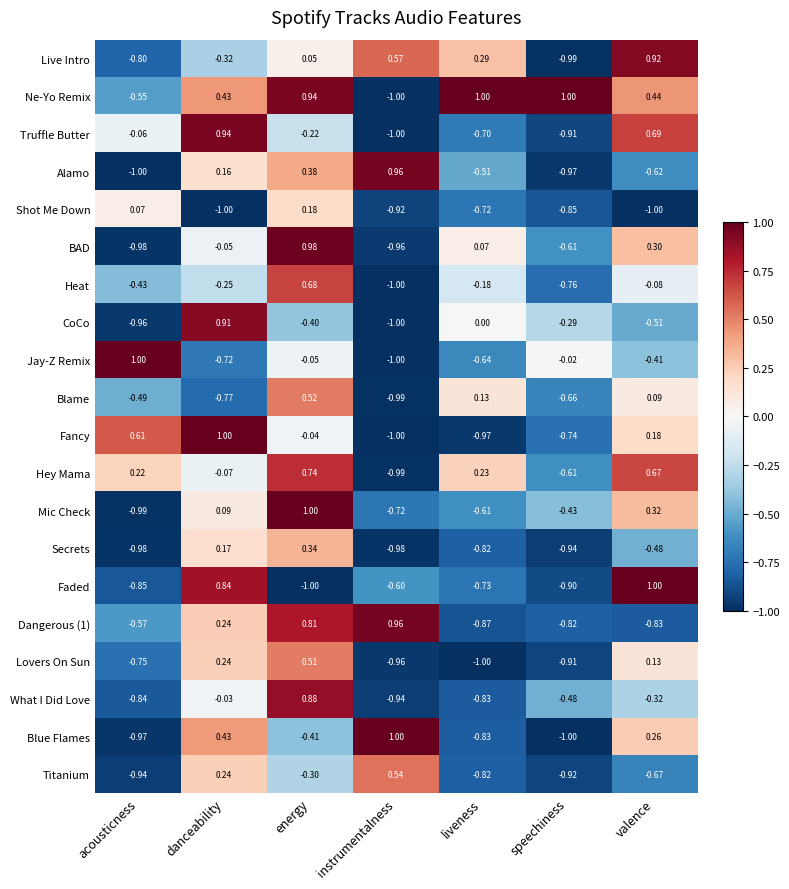

Which series changed the most between liveness and valence?

Faded